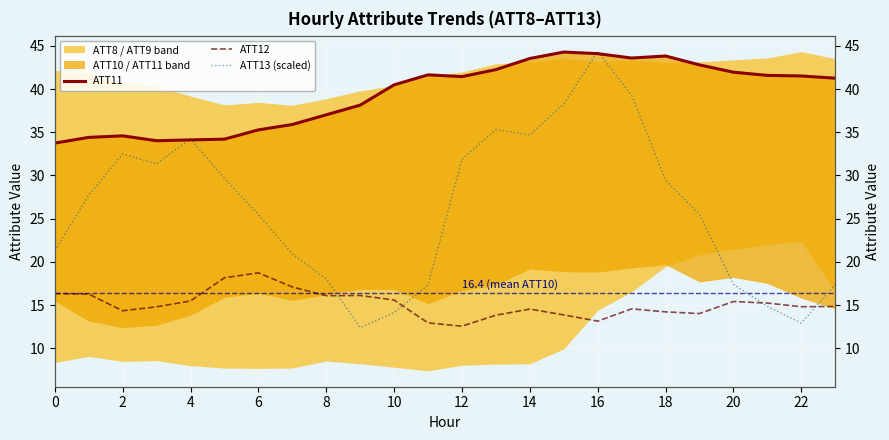

Which series has the largest range (max minus min)?

ATT13 (scaled)